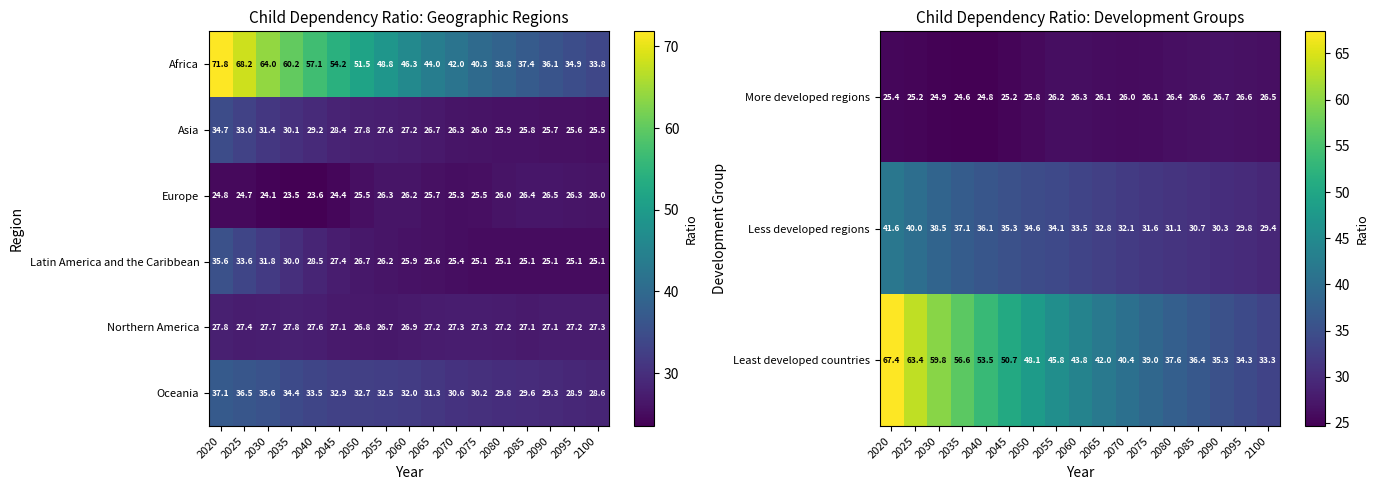

What is the sum of all Least developed countries values?

787.4